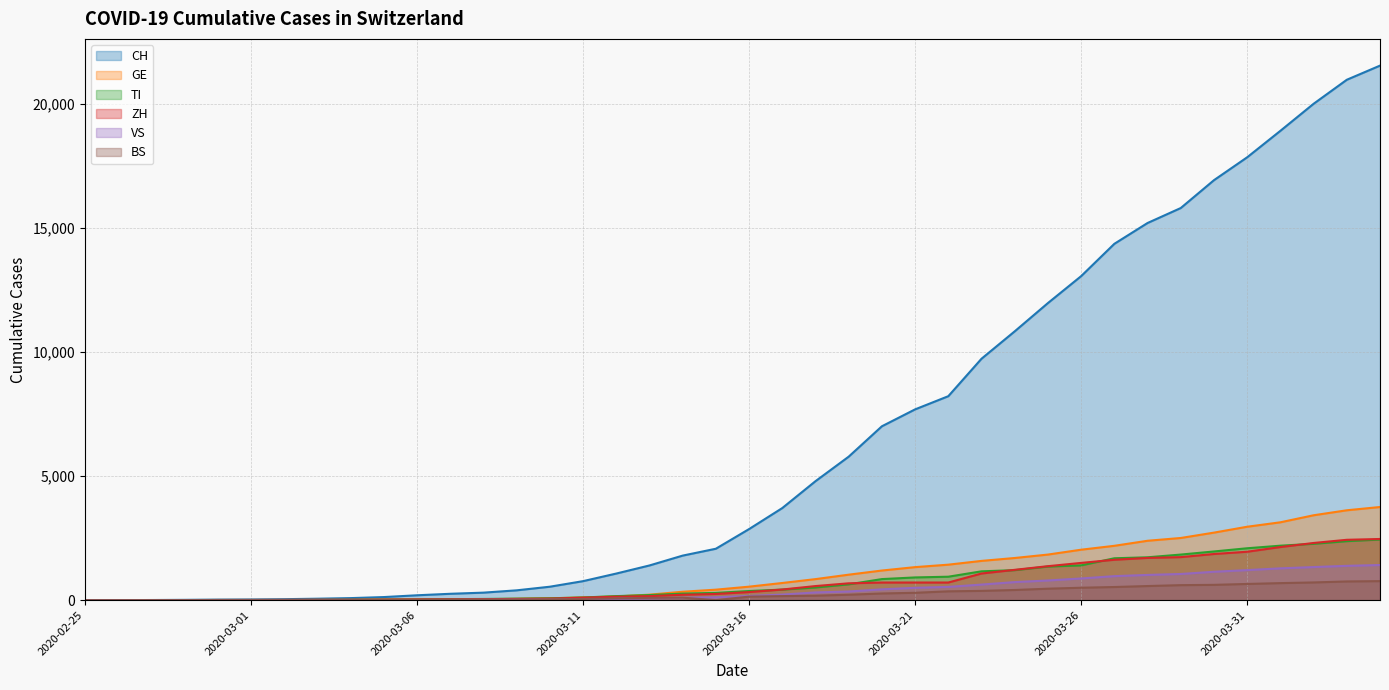

Where is ZH nearest to the value 1232?

2020-03-24